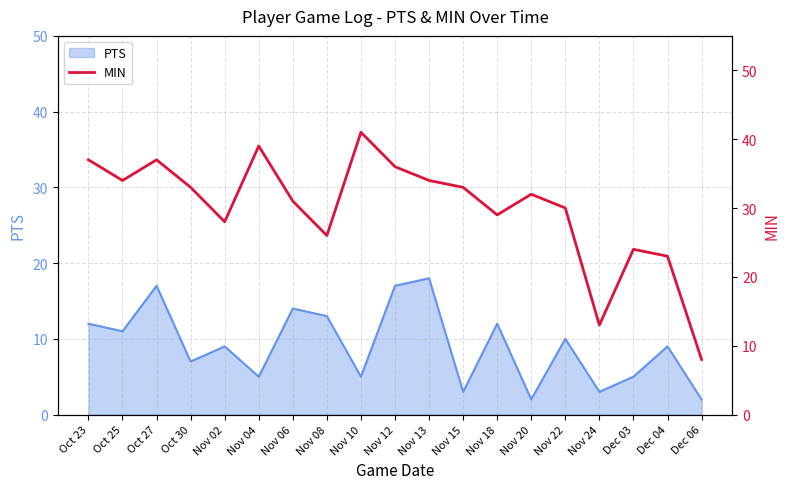

The value at Nov 22 is 19. True or false?

False